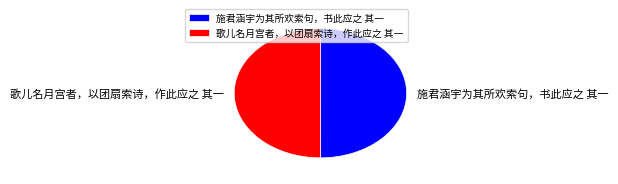

What is the ratio of the value at 歌儿名月宫者，以团扇索诗，作此应之 其一 to the value at 施君涵宇为其所欢索句，书此应之 其一?

1.0